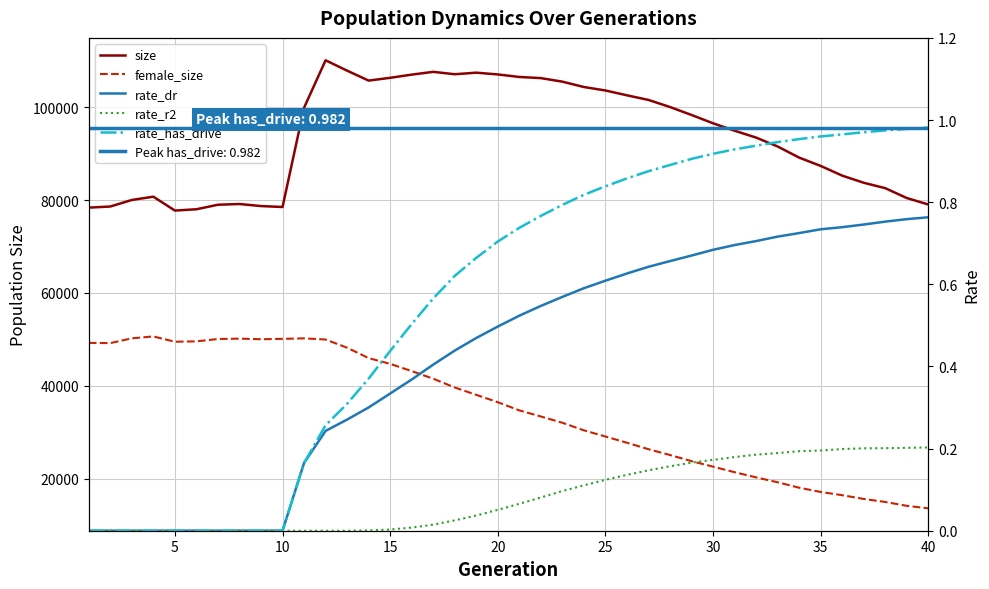

True or false: size and rate_r2 intersect in this chart.

False